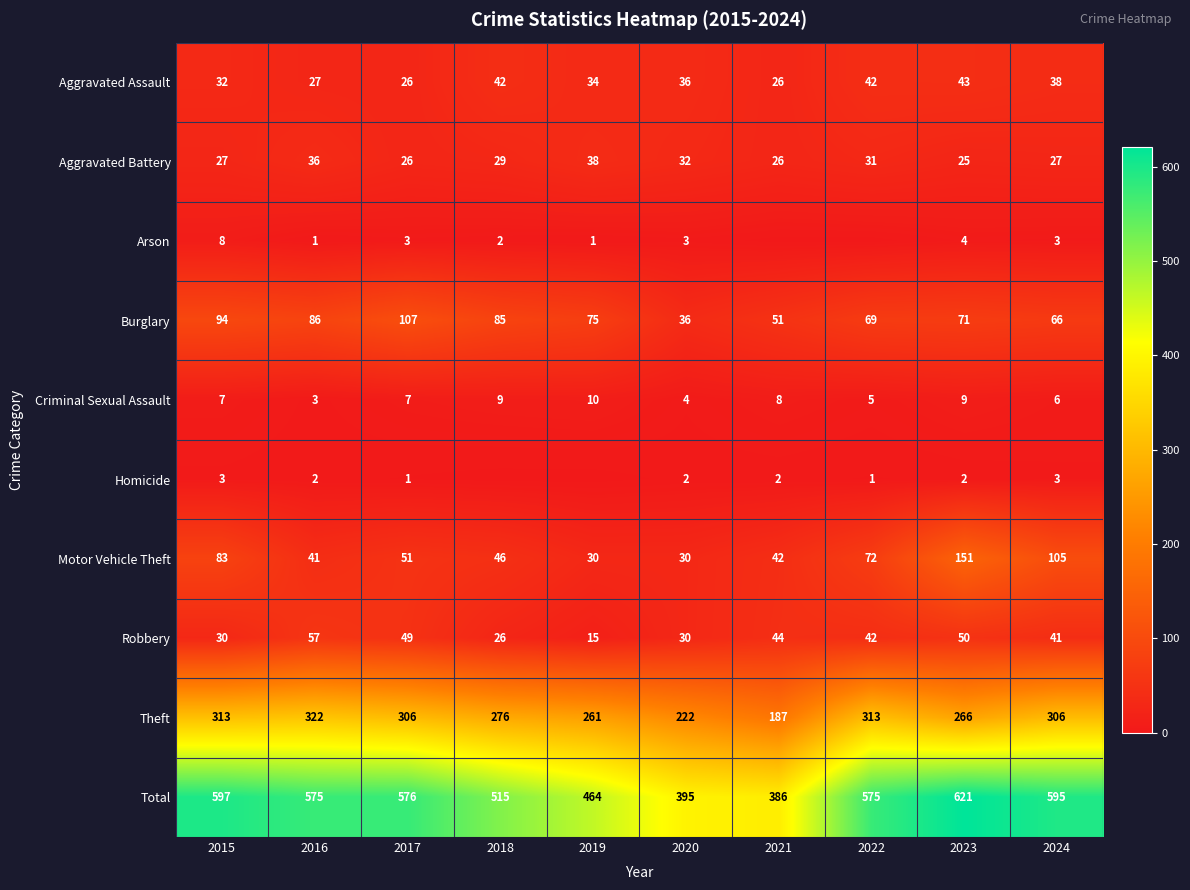

What is the lowest value of the Theft series?

187